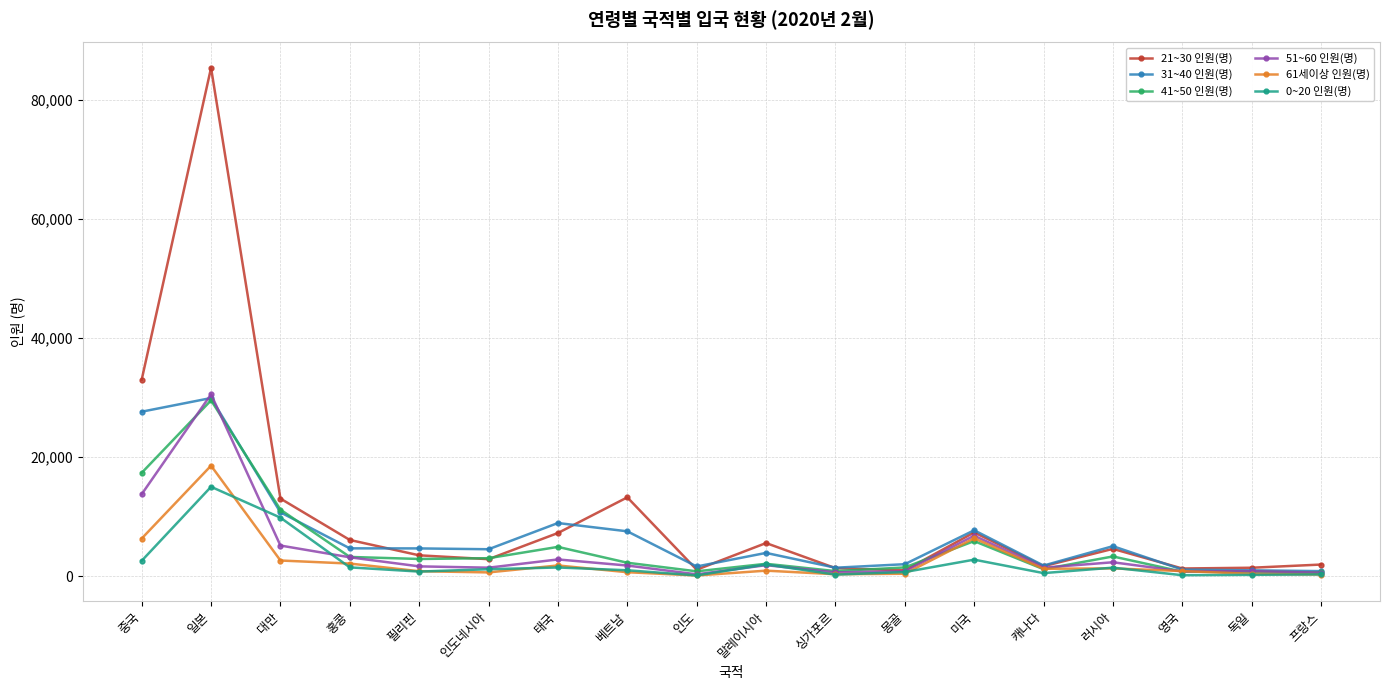

How many lines are shown in the chart?

6